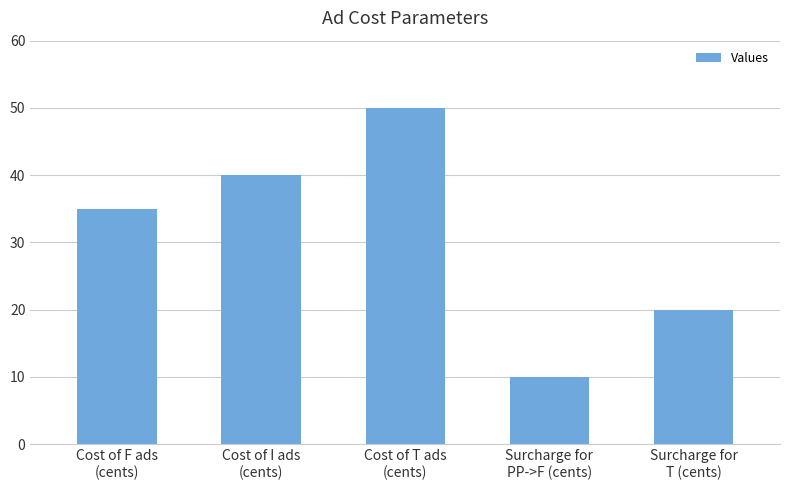

What is the value of the 2nd bar from the left?

40